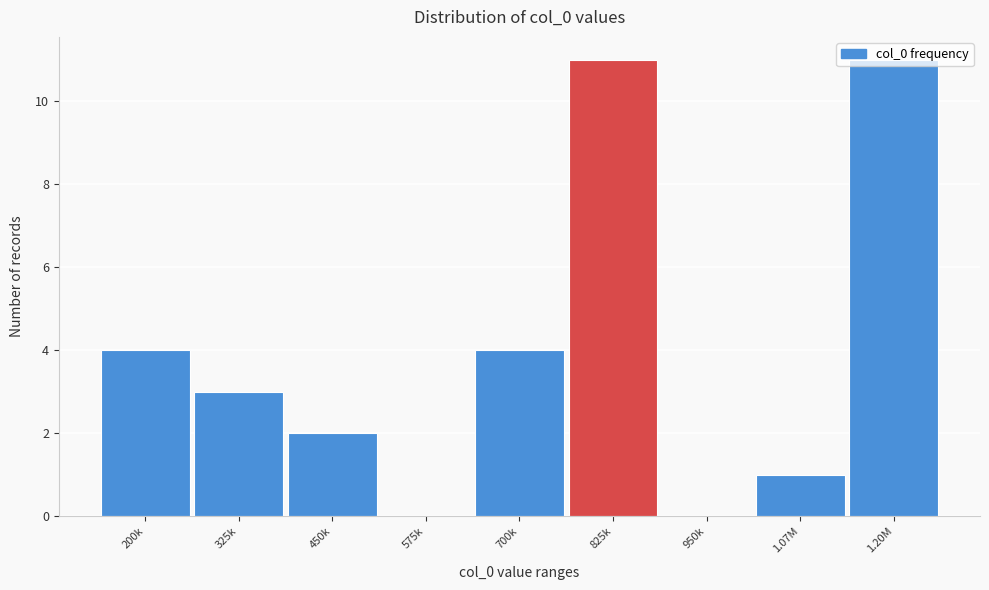

What is the maximum value shown in the chart?

11